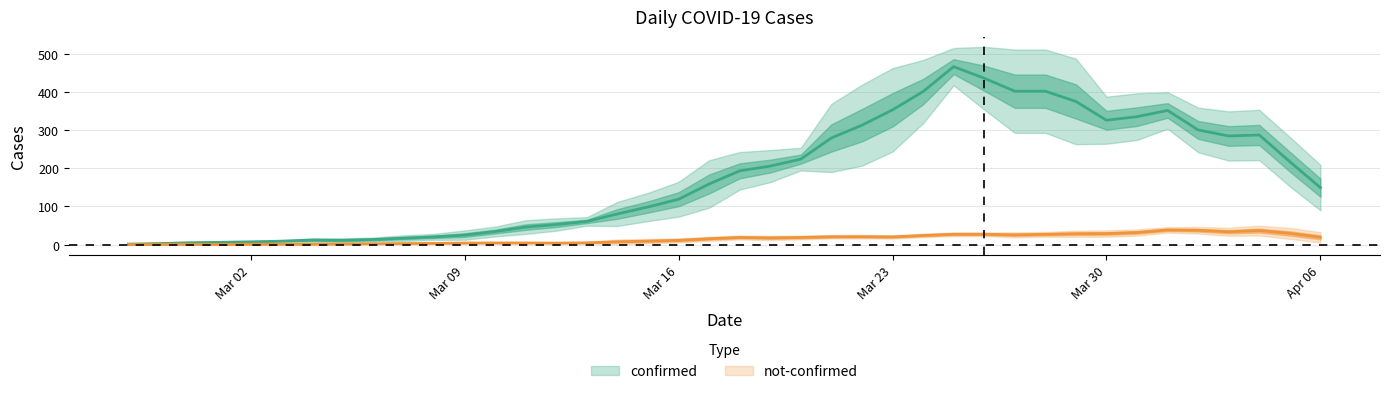

At how many categories does at least one series exceed 122?

22